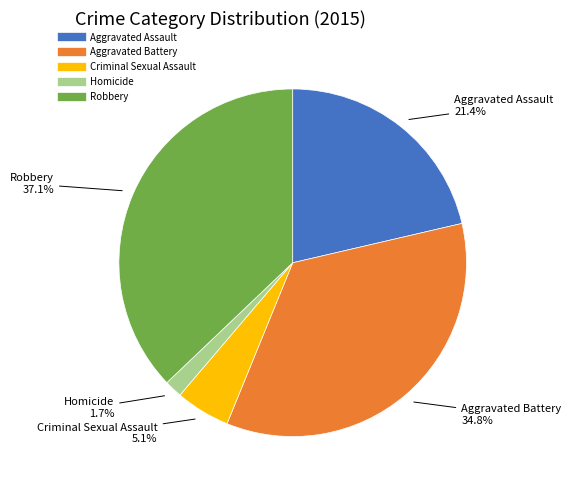

What percentage is NOT represented by Robbery?

62.9%